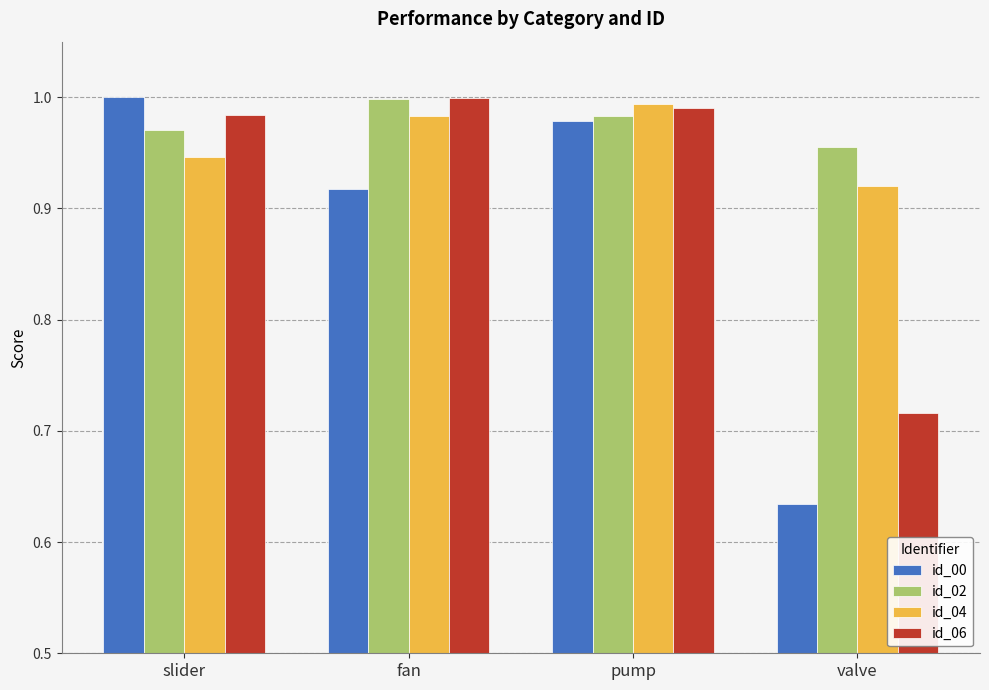

Which series changed the most between fan and valve?

id_00